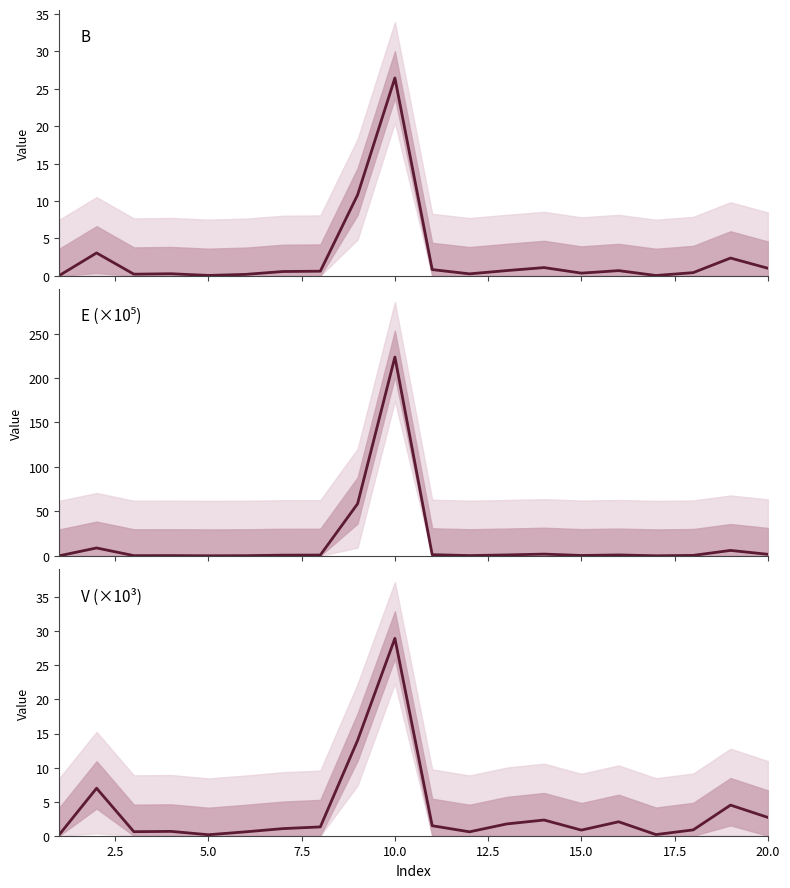

What is the sum of all B values?

50.3